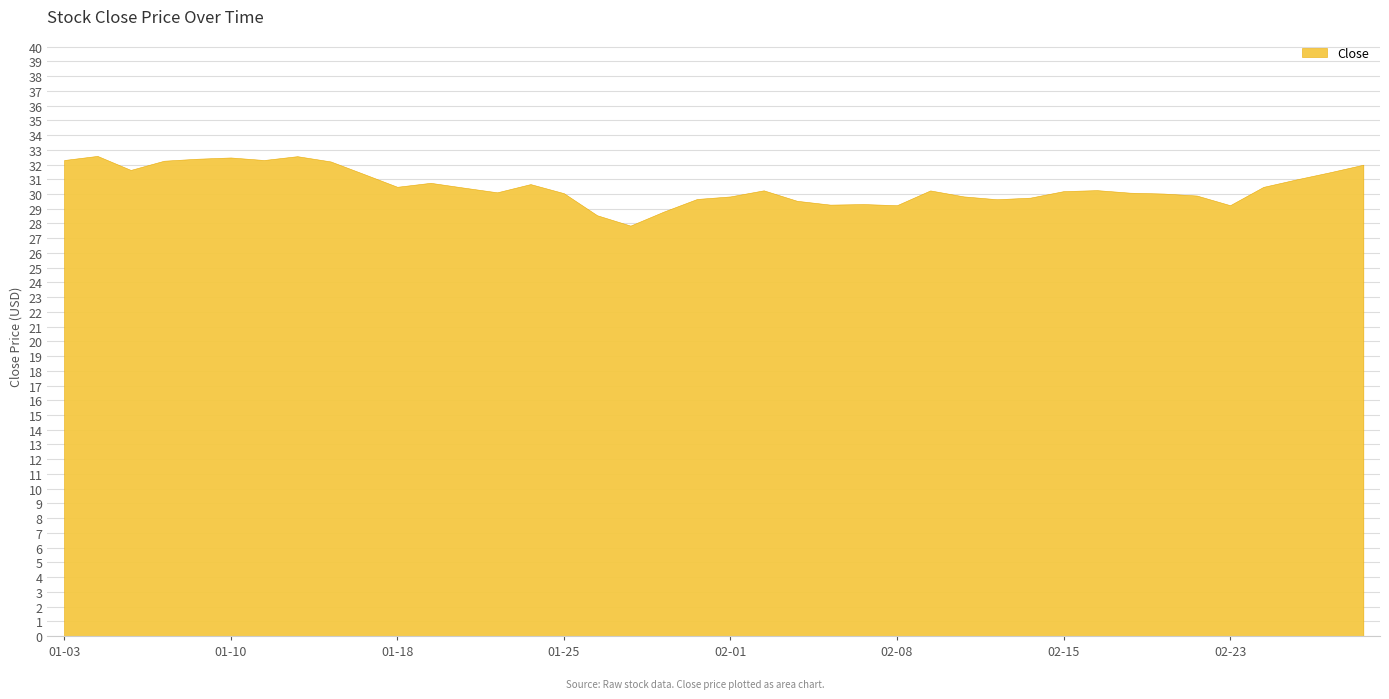

The value at 2022-02-17 is 30.1. True or false?

True